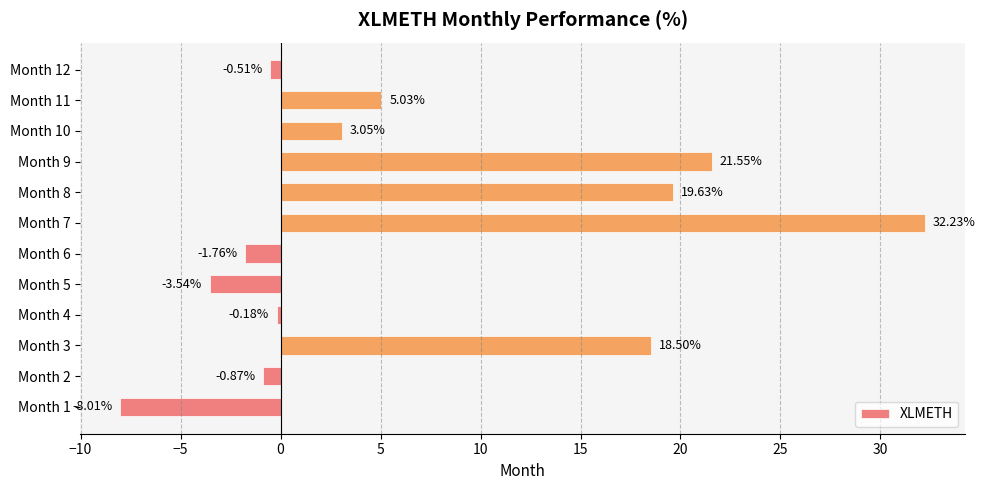

What is the sum of all values?

85.1